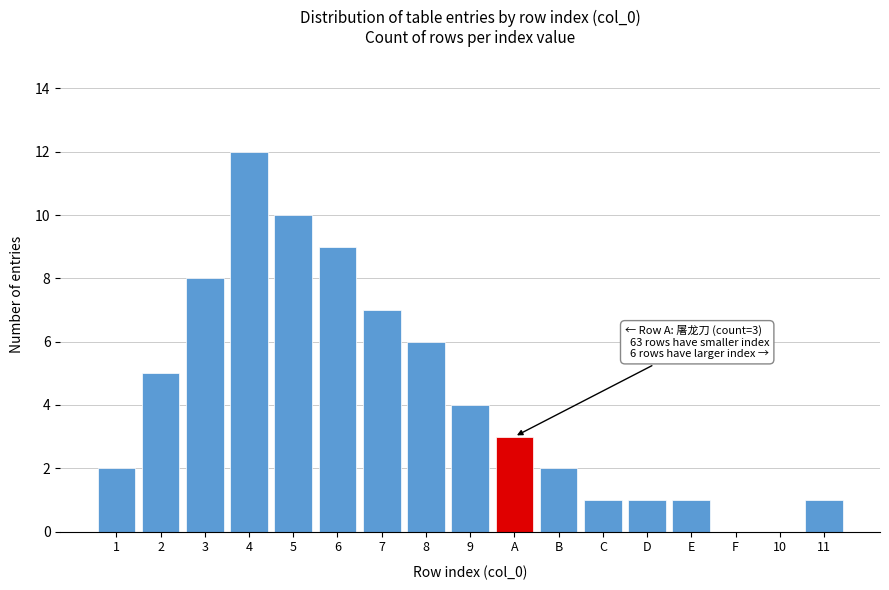

Reading right to left, what are all the values shown in this chart?

11=1	10=0	F=0	E=1	D=1	C=1	B=2	A=3	9=4	8=6	7=7	6=9	5=10	4=12	3=8	2=5	1=2